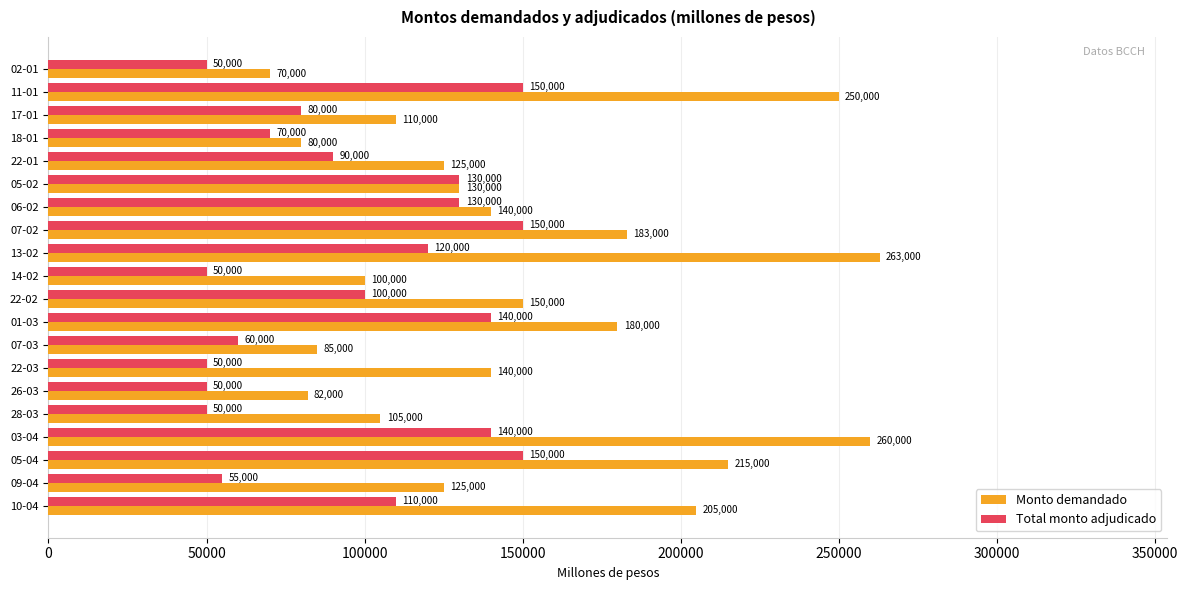

What is the minimum value shown in the chart?

50000